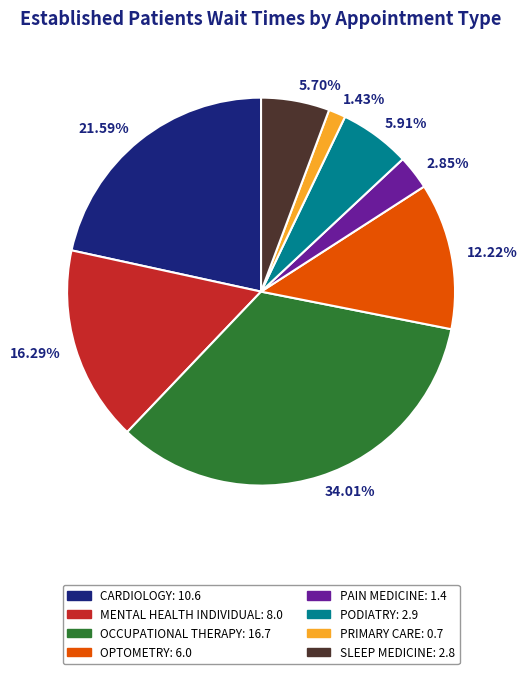

Do 2.85% and 21.59% together represent more than half of the pie?

No